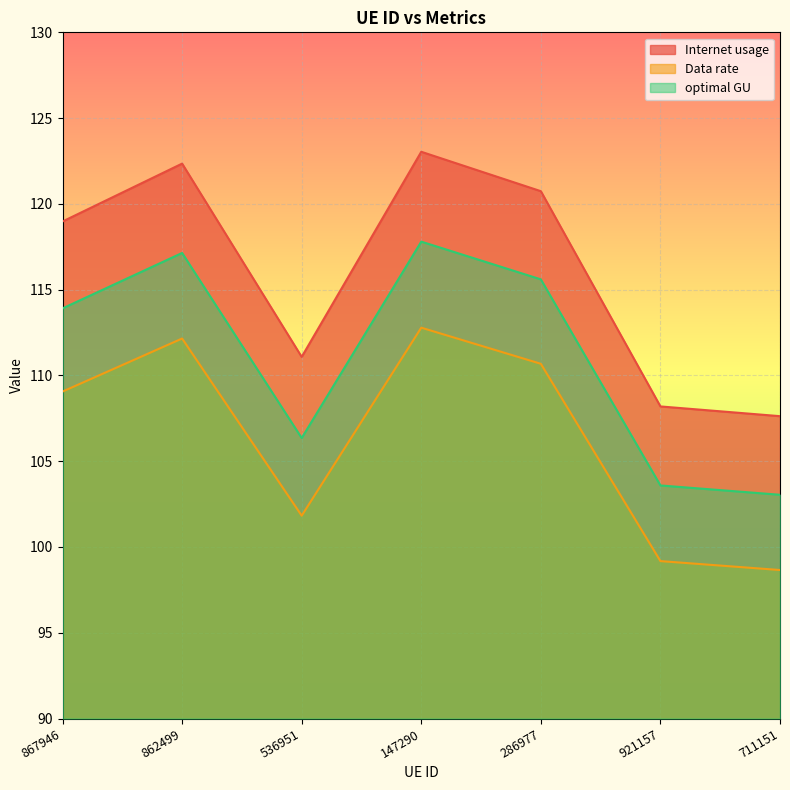

Does the chart display data point markers on the line(s)?

No